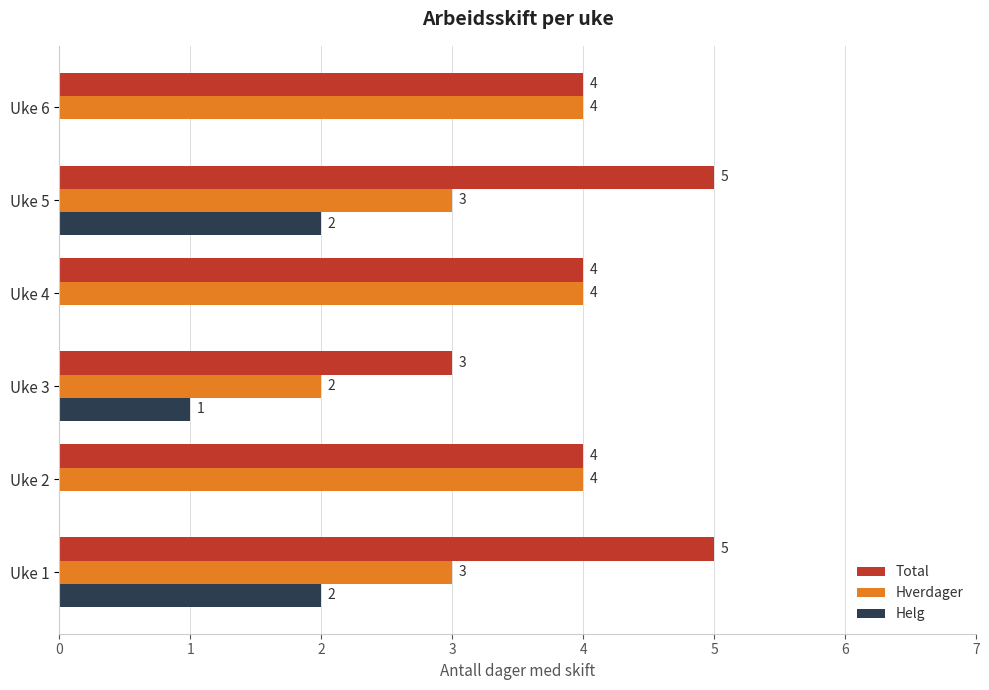

The Helg series shows 2 at Uke 3. True or false?

False